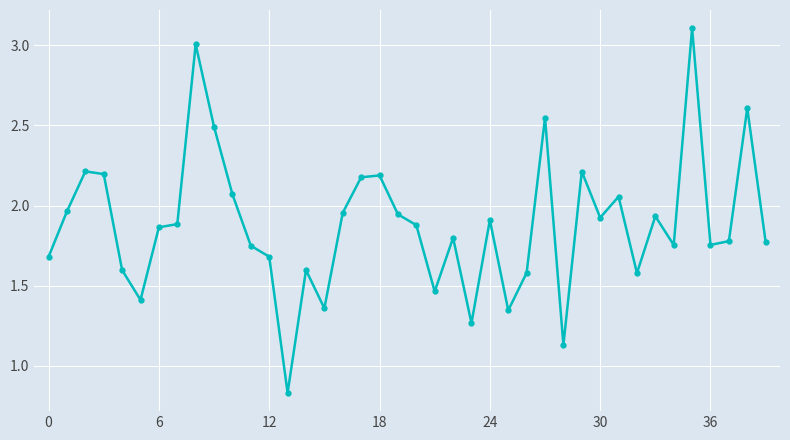

True or false: there are more than 1 points higher than both neighbors.

True